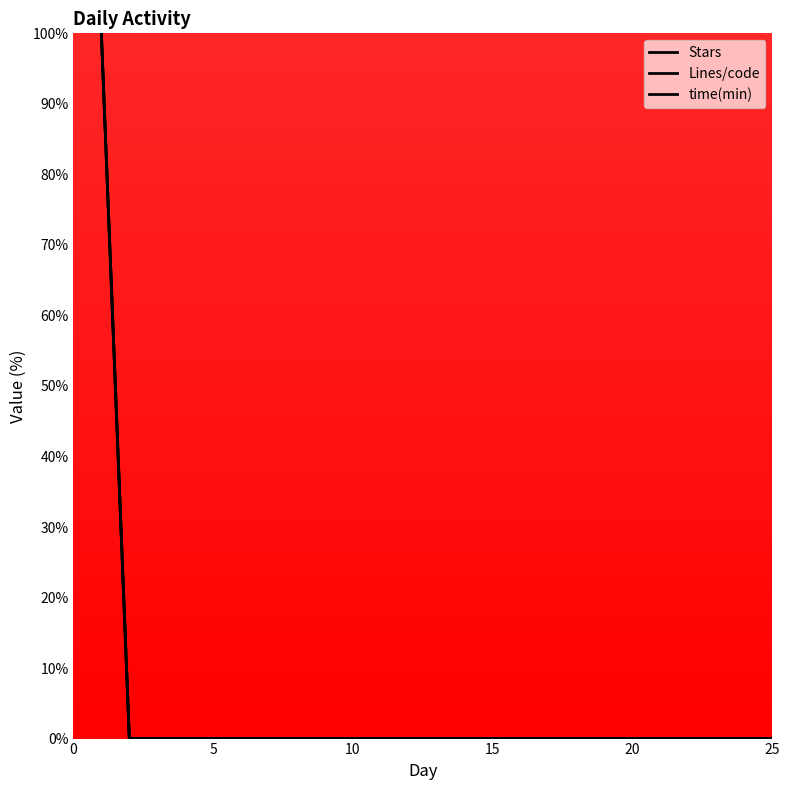

Does the chart display data point markers on the line(s)?

No